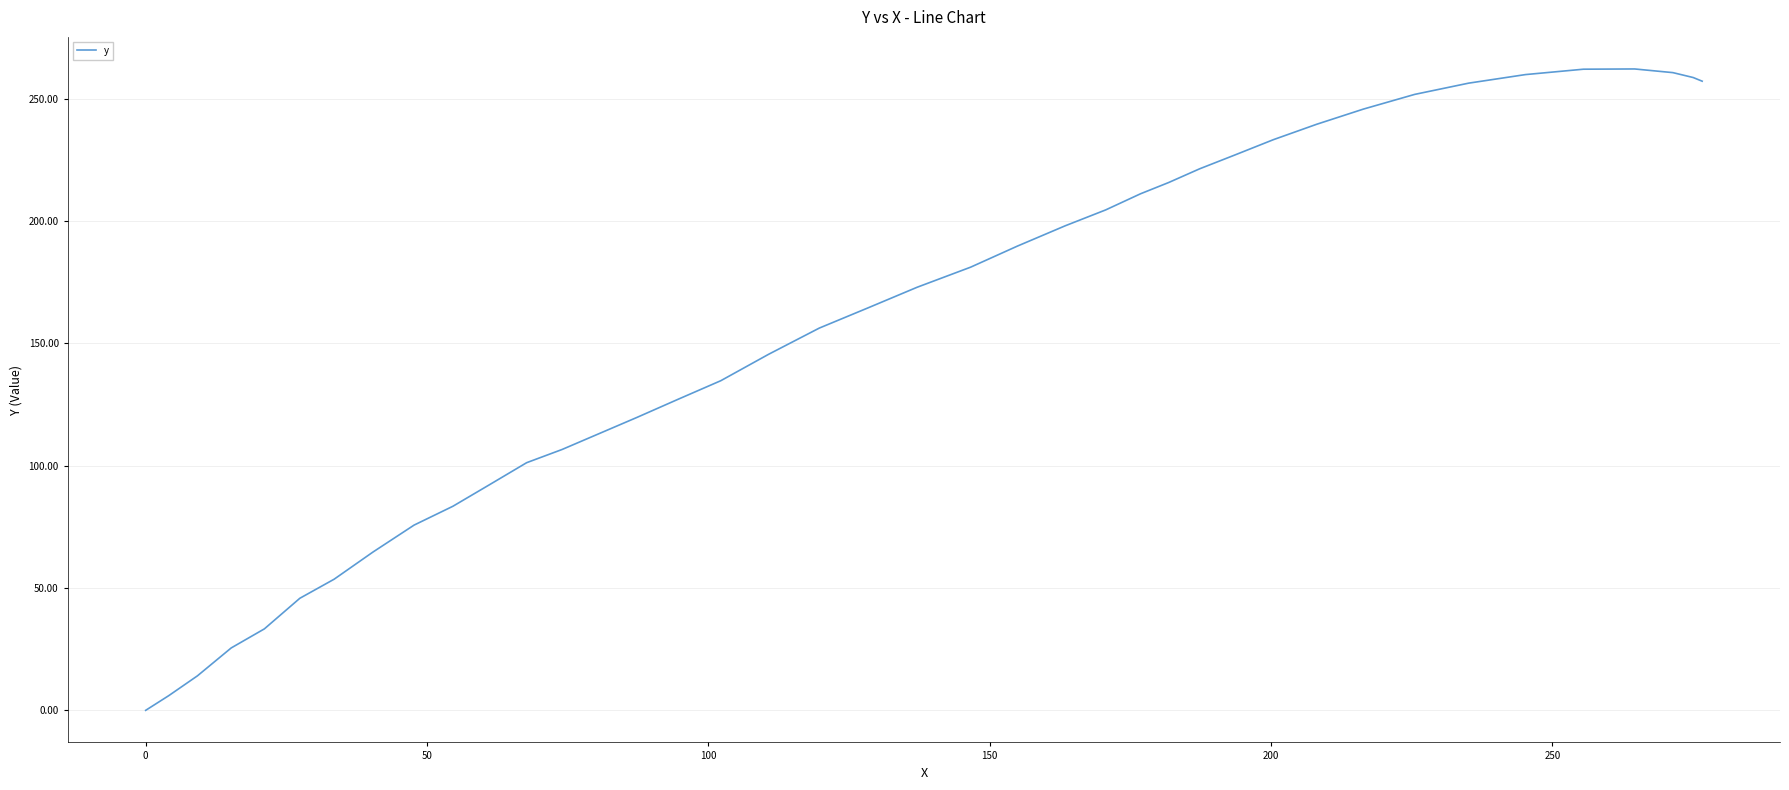

Does the chart have visible grid lines?

Yes